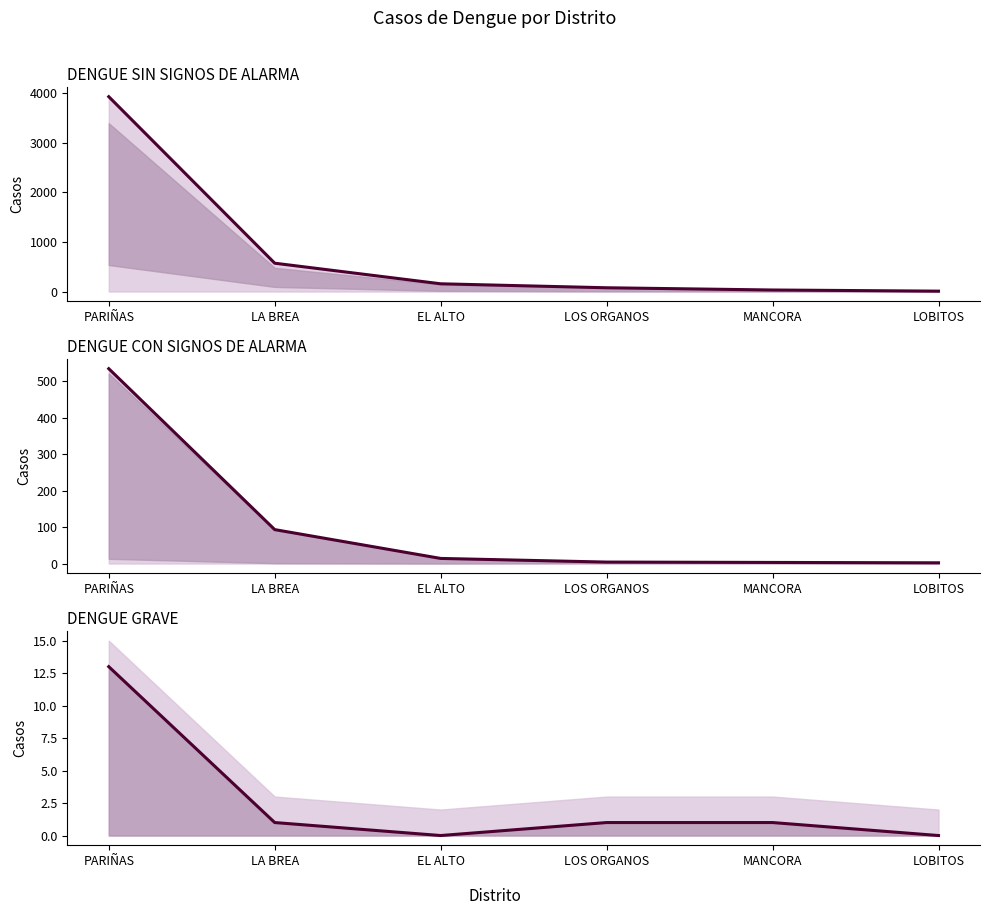

Is the value of line_con_alarma at EL ALTO greater than the value of line_sin_alarma at LOS ORGANOS?

No